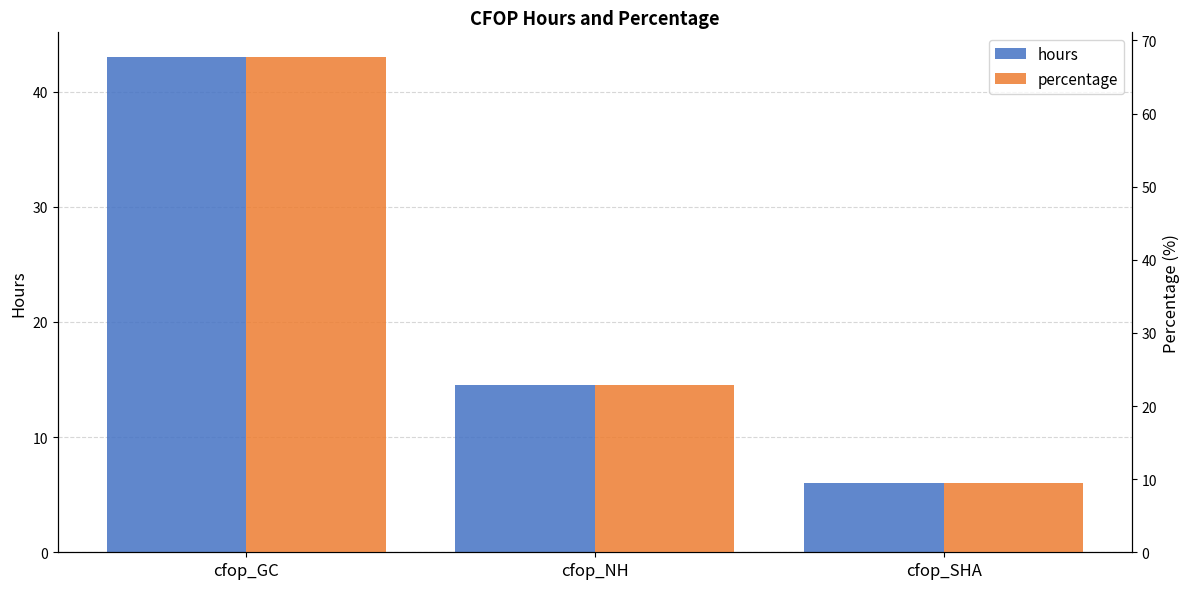

At which category is the sum across all series the highest?

cfop_GC